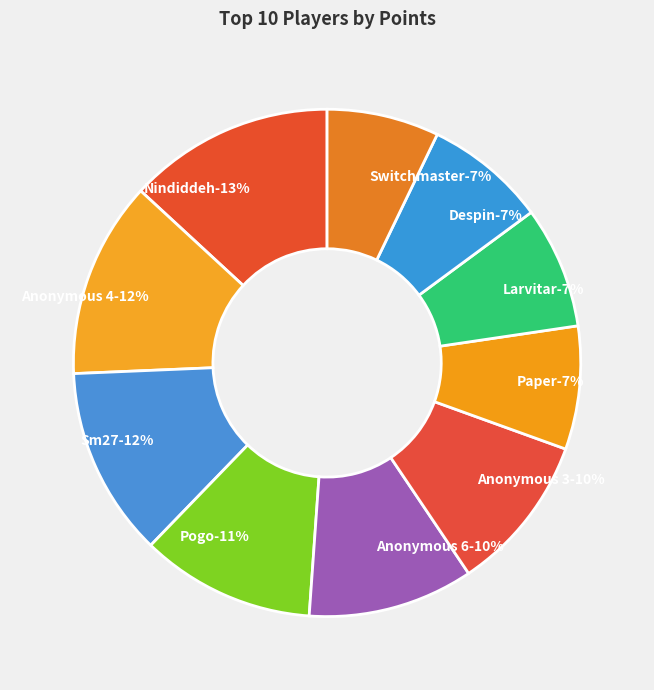

Is there any slice that represents more than half of the pie?

No